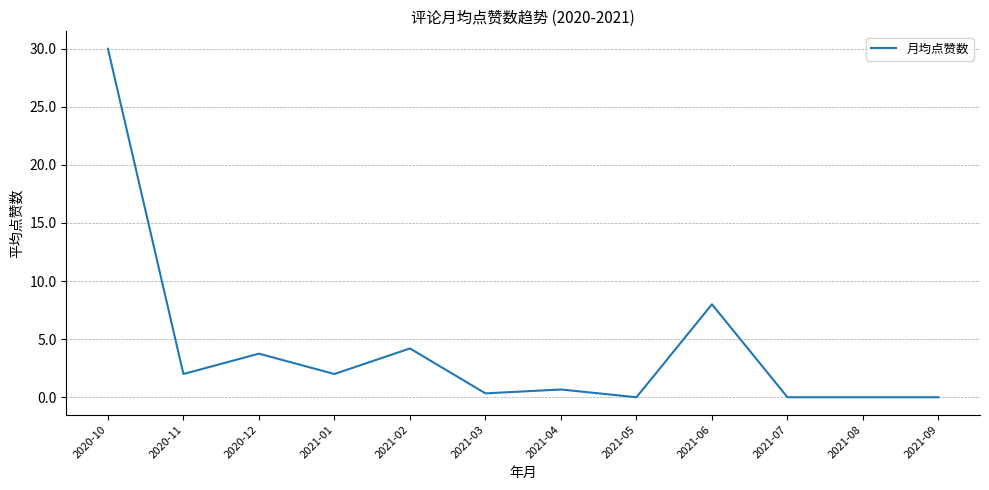

Read the value at 2021-06.

8.0